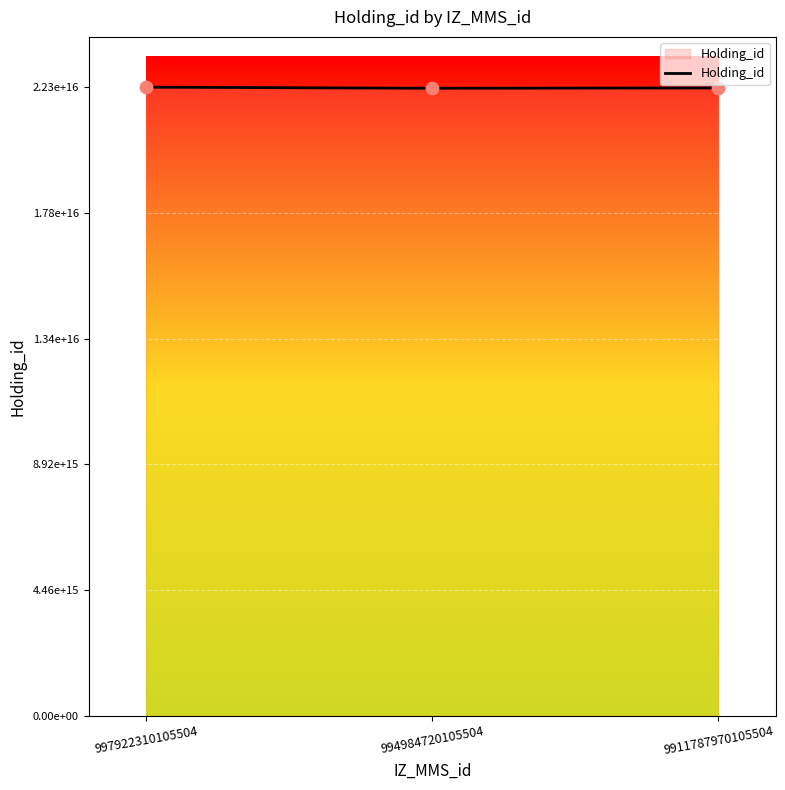

Does the chart have visible grid lines?

Yes